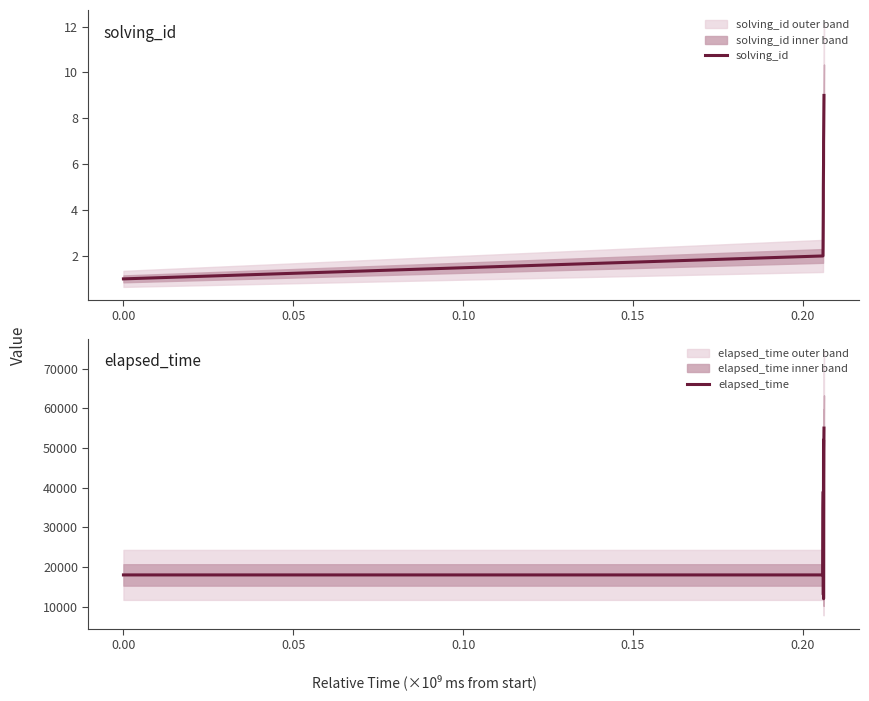

True or false: solving_id has more than 2 interior local peaks.

False